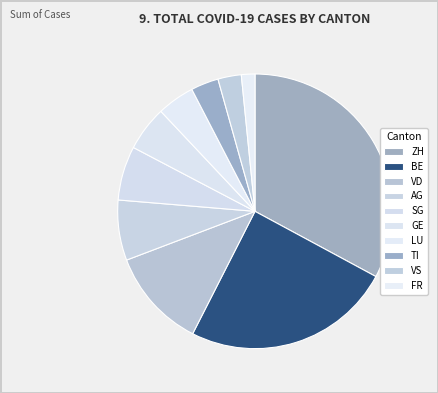

Do BE and LU together represent more than half of the pie?

No